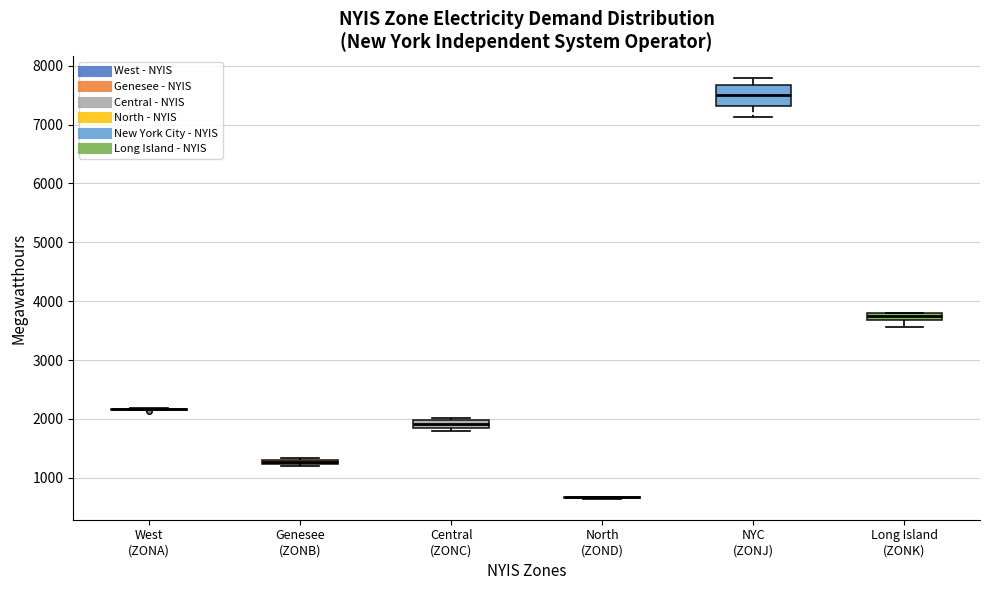

Comparing the boxes themselves (not the whiskers), which one is the tallest?

NYC (ZONJ)